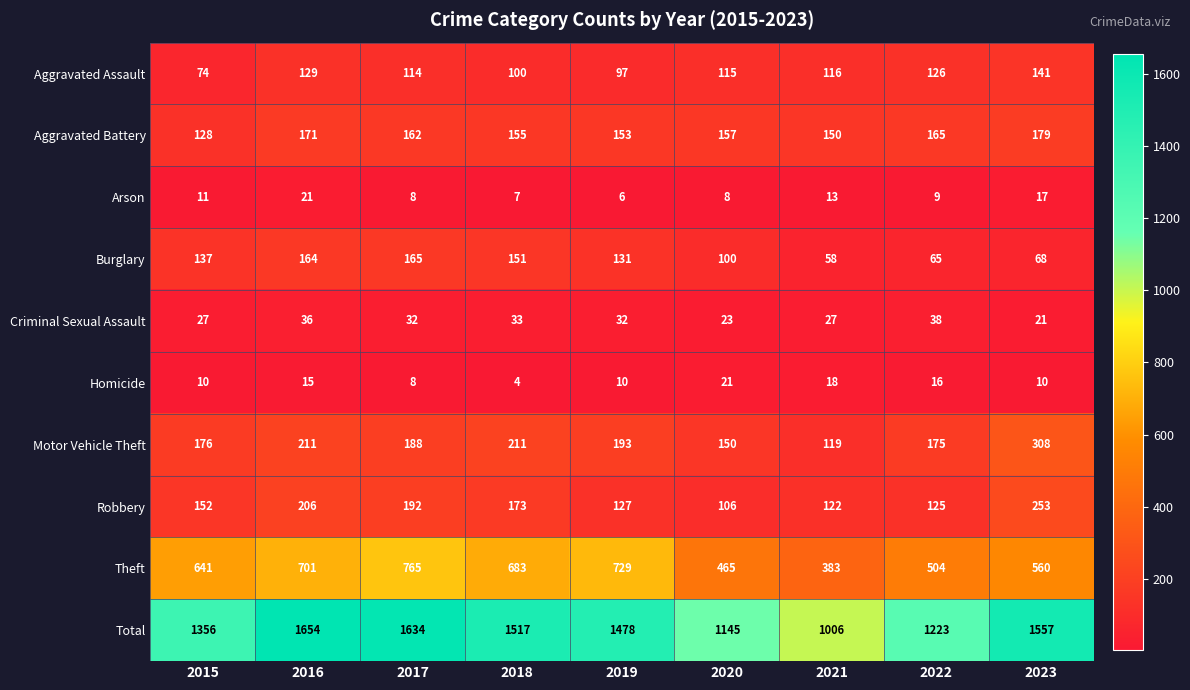

What is the smallest value displayed?

4